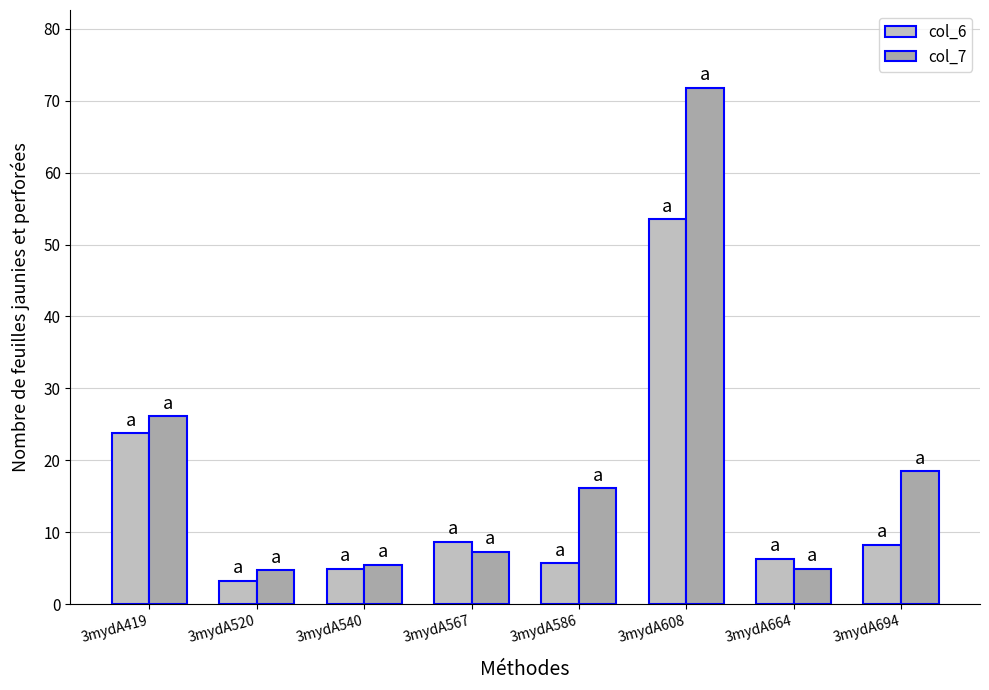

Which series has the widest spread of values?

col_7